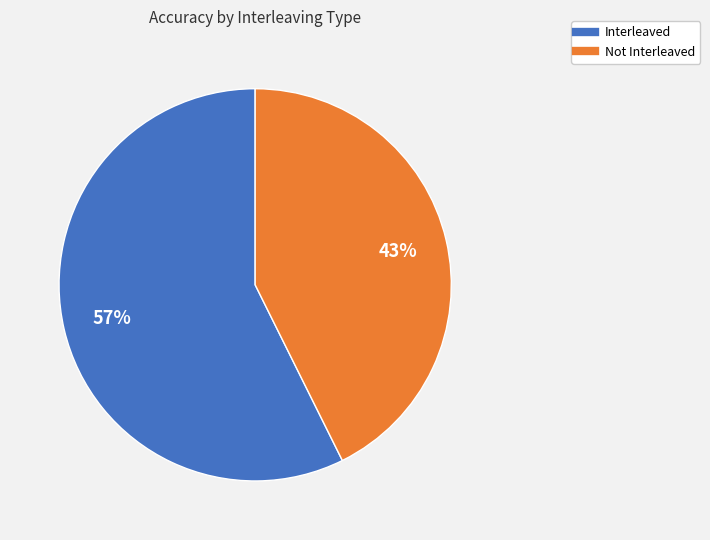

How many segments does this pie chart have?

2